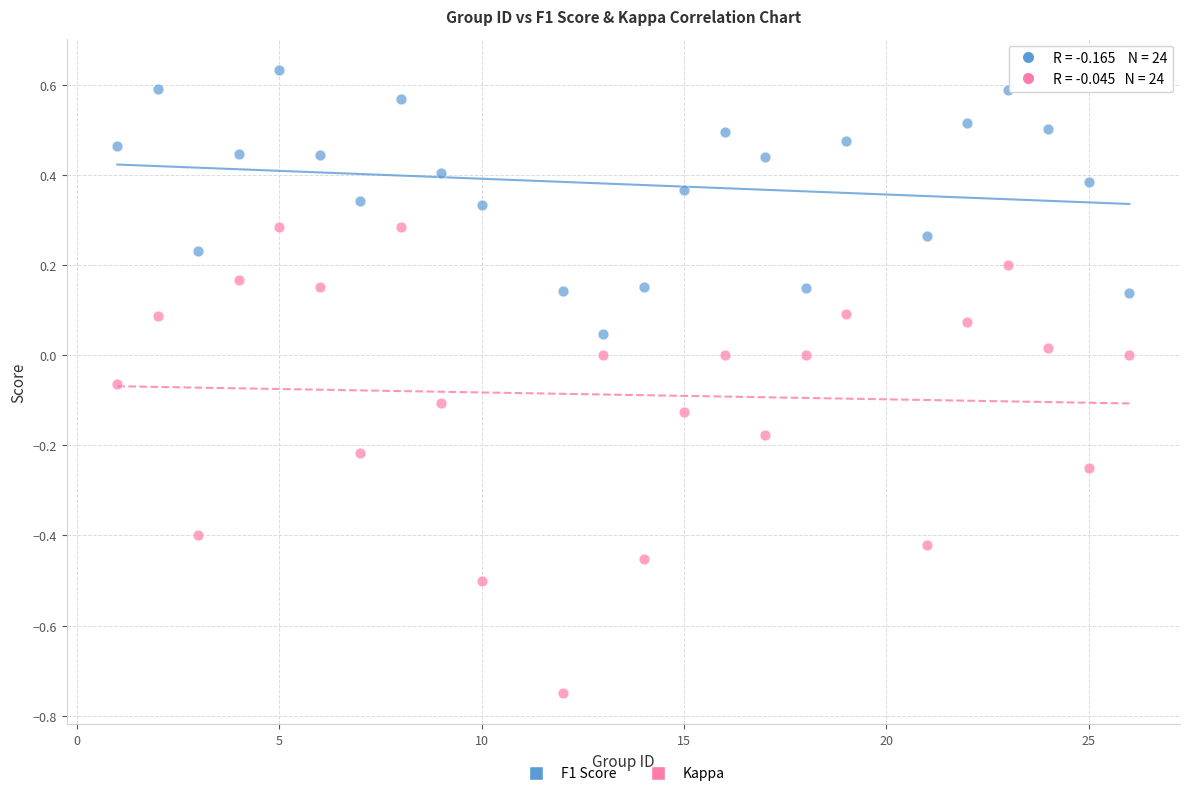

Which series reaches the minimum Y coordinate?

Kappa